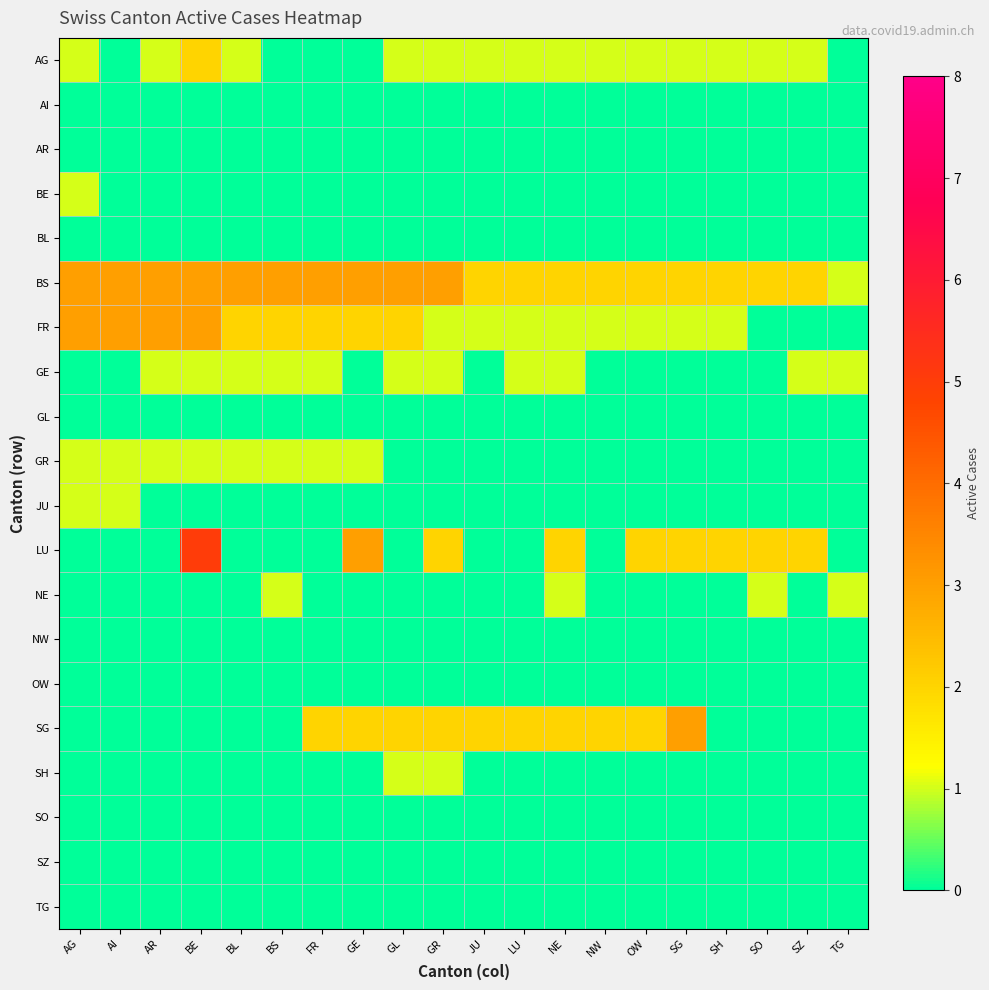

Reading left to right, what are all the values shown in this chart?

AG: AG=1	AI=0	AR=1	BE=2	BL=1	BS=0	FR=0	GE=0	GL=1	GR=1	JU=1	LU=1	NE=1	NW=1	OW=1	SG=1	SH=1	SO=1	SZ=1	TG=0
AI: AG=0	AI=0	AR=0	BE=0	BL=0	BS=0	FR=0	GE=0	GL=0	GR=0	JU=0	LU=0	NE=0	NW=0	OW=0	SG=0	SH=0	SO=0	SZ=0	TG=0
AR: AG=0	AI=0	AR=0	BE=0	BL=0	BS=0	FR=0	GE=0	GL=0	GR=0	JU=0	LU=0	NE=0	NW=0	OW=0	SG=0	SH=0	SO=0	SZ=0	TG=0
BE: AG=1	AI=0	AR=0	BE=0	BL=0	BS=0	FR=0	GE=0	GL=0	GR=0	JU=0	LU=0	NE=0	NW=0	OW=0	SG=0	SH=0	SO=0	SZ=0	TG=0
BL: AG=0	AI=0	AR=0	BE=0	BL=0	BS=0	FR=0	GE=0	GL=0	GR=0	JU=0	LU=0	NE=0	NW=0	OW=0	SG=0	SH=0	SO=0	SZ=0	TG=0
BS: AG=3	AI=3	AR=3	BE=3	BL=3	BS=3	FR=3	GE=3	GL=3	GR=3	JU=2	LU=2	NE=2	NW=2	OW=2	SG=2	SH=2	SO=2	SZ=2	TG=1
FR: AG=3	AI=3	AR=3	BE=3	BL=2	BS=2	FR=2	GE=2	GL=2	GR=1	JU=1	LU=1	NE=1	NW=1	OW=1	SG=1	SH=1	SO=0	SZ=0	TG=0
GE: AG=0	AI=0	AR=1	BE=1	BL=1	BS=1	FR=1	GE=0	GL=1	GR=1	JU=0	LU=1	NE=1	NW=0	OW=0	SG=0	SH=0	SO=0	SZ=1	TG=1
GL: AG=0	AI=0	AR=0	BE=0	BL=0	BS=0	FR=0	GE=0	GL=0	GR=0	JU=0	LU=0	NE=0	NW=0	OW=0	SG=0	SH=0	SO=0	SZ=0	TG=0
GR: AG=1	AI=1	AR=1	BE=1	BL=1	BS=1	FR=1	GE=1	GL=0	GR=0	JU=0	LU=0	NE=0	NW=0	OW=0	SG=0	SH=0	SO=0	SZ=0	TG=0
JU: AG=1	AI=1	AR=0	BE=0	BL=0	BS=0	FR=0	GE=0	GL=0	GR=0	JU=0	LU=0	NE=0	NW=0	OW=0	SG=0	SH=0	SO=0	SZ=0	TG=0
LU: AG=0	AI=0	AR=0	BE=5	BL=0	BS=0	FR=0	GE=3	GL=0	GR=2	JU=0	LU=0	NE=2	NW=0	OW=2	SG=2	SH=2	SO=2	SZ=2	TG=0
NE: AG=0	AI=0	AR=0	BE=0	BL=0	BS=1	FR=0	GE=0	GL=0	GR=0	JU=0	LU=0	NE=1	NW=0	OW=0	SG=0	SH=0	SO=1	SZ=0	TG=1
NW: AG=0	AI=0	AR=0	BE=0	BL=0	BS=0	FR=0	GE=0	GL=0	GR=0	JU=0	LU=0	NE=0	NW=0	OW=0	SG=0	SH=0	SO=0	SZ=0	TG=0
OW: AG=0	AI=0	AR=0	BE=0	BL=0	BS=0	FR=0	GE=0	GL=0	GR=0	JU=0	LU=0	NE=0	NW=0	OW=0	SG=0	SH=0	SO=0	SZ=0	TG=0
SG: AG=0	AI=0	AR=0	BE=0	BL=0	BS=0	FR=2	GE=2	GL=2	GR=2	JU=2	LU=2	NE=2	NW=2	OW=2	SG=3	SH=0	SO=0	SZ=0	TG=0
SH: AG=0	AI=0	AR=0	BE=0	BL=0	BS=0	FR=0	GE=0	GL=1	GR=1	JU=0	LU=0	NE=0	NW=0	OW=0	SG=0	SH=0	SO=0	SZ=0	TG=0
SO: AG=0	AI=0	AR=0	BE=0	BL=0	BS=0	FR=0	GE=0	GL=0	GR=0	JU=0	LU=0	NE=0	NW=0	OW=0	SG=0	SH=0	SO=0	SZ=0	TG=0
SZ: AG=0	AI=0	AR=0	BE=0	BL=0	BS=0	FR=0	GE=0	GL=0	GR=0	JU=0	LU=0	NE=0	NW=0	OW=0	SG=0	SH=0	SO=0	SZ=0	TG=0
TG: AG=0	AI=0	AR=0	BE=0	BL=0	BS=0	FR=0	GE=0	GL=0	GR=0	JU=0	LU=0	NE=0	NW=0	OW=0	SG=0	SH=0	SO=0	SZ=0	TG=0